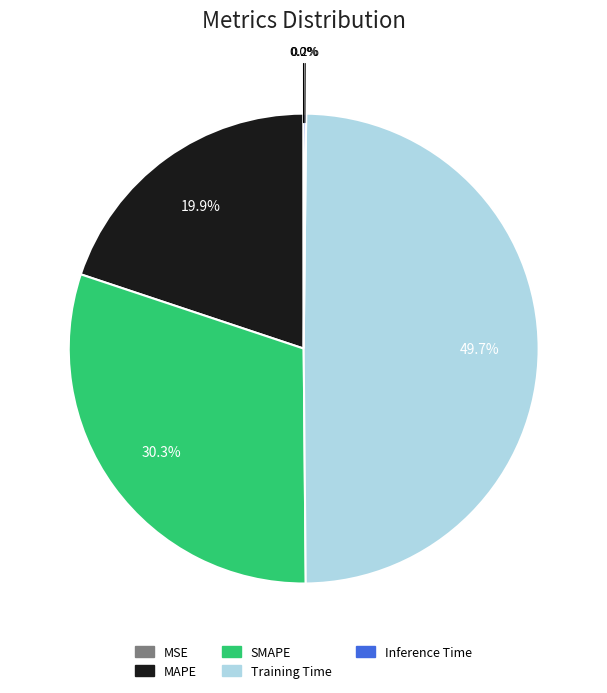

Which category has the biggest portion of the pie?

Training Time